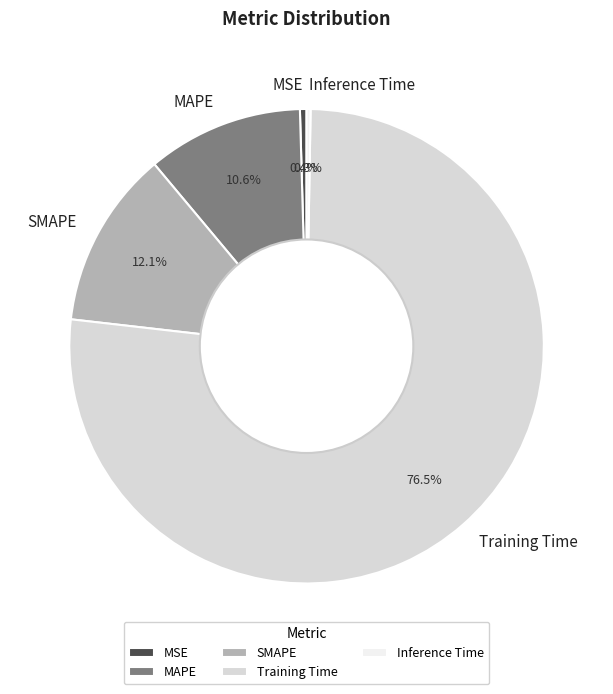

To the nearest percent, what is the average slice percentage?

20%